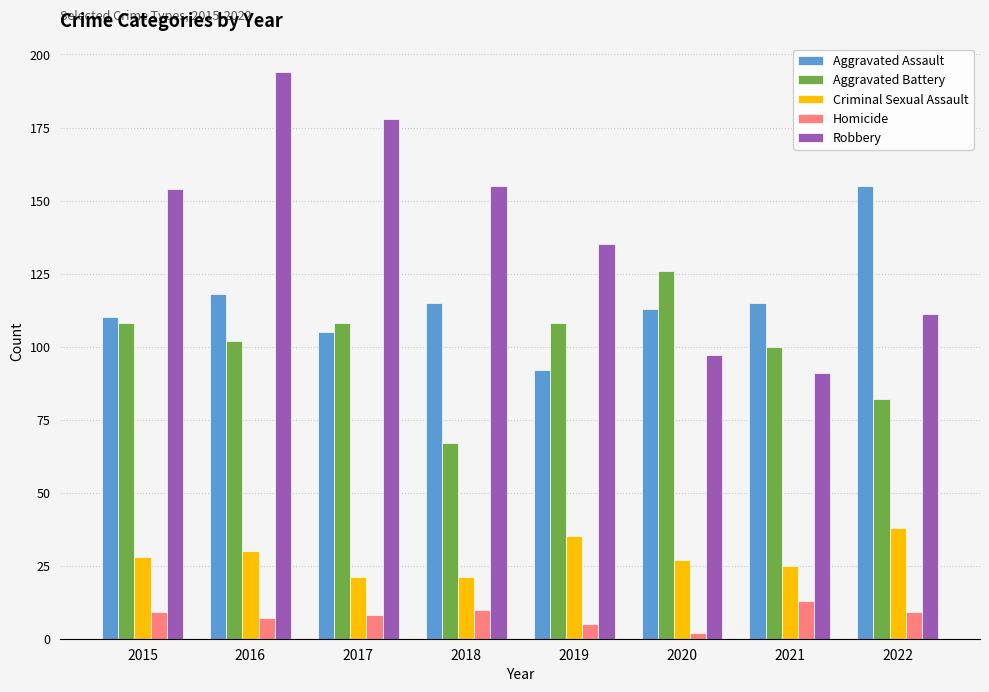

Rank the series by their maximum value, from highest to lowest.

Robbery, Aggravated Assault, Aggravated Battery, Criminal Sexual Assault, Homicide